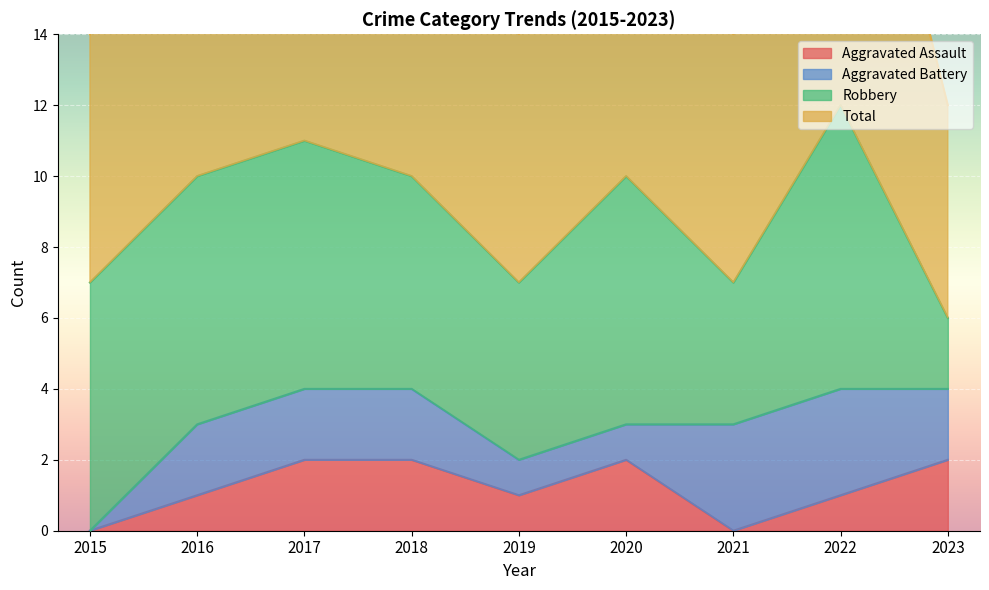

True or false: Aggravated Assault has a value of -1 at 2015.

False